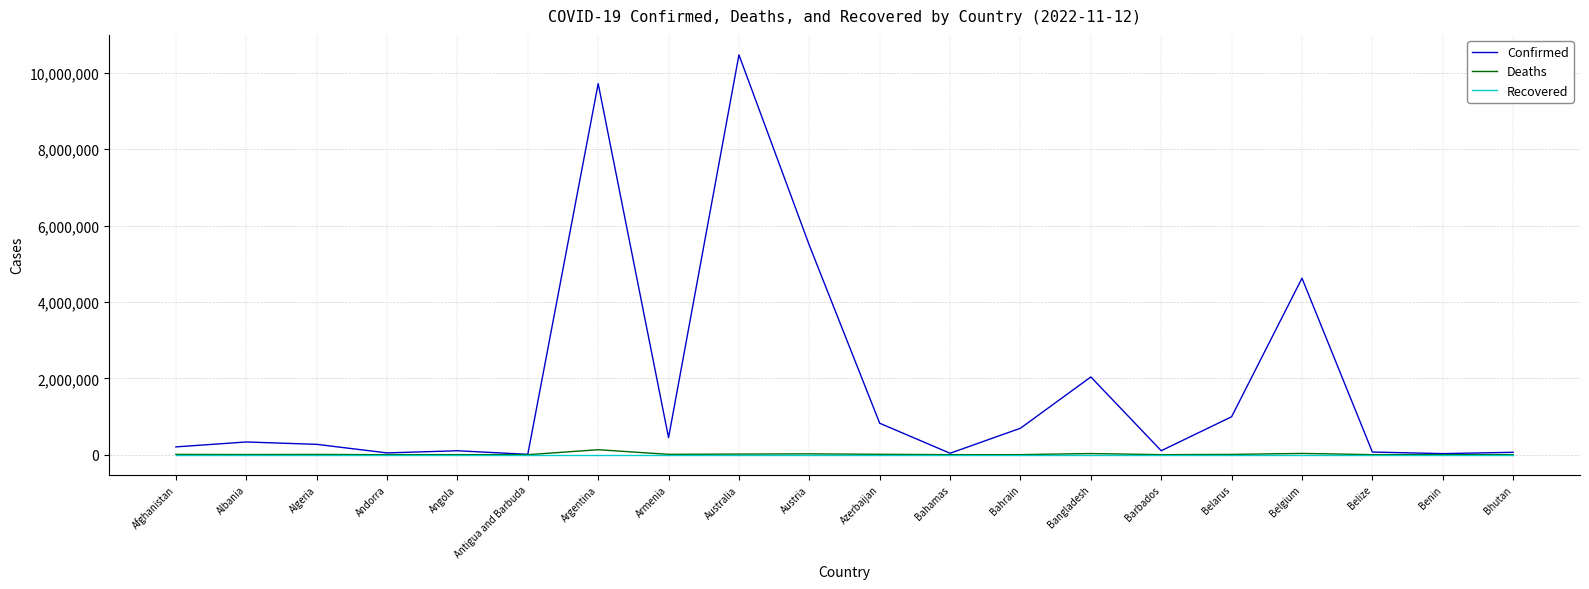

Is it true that Recovered equals 0 at Belarus?

True